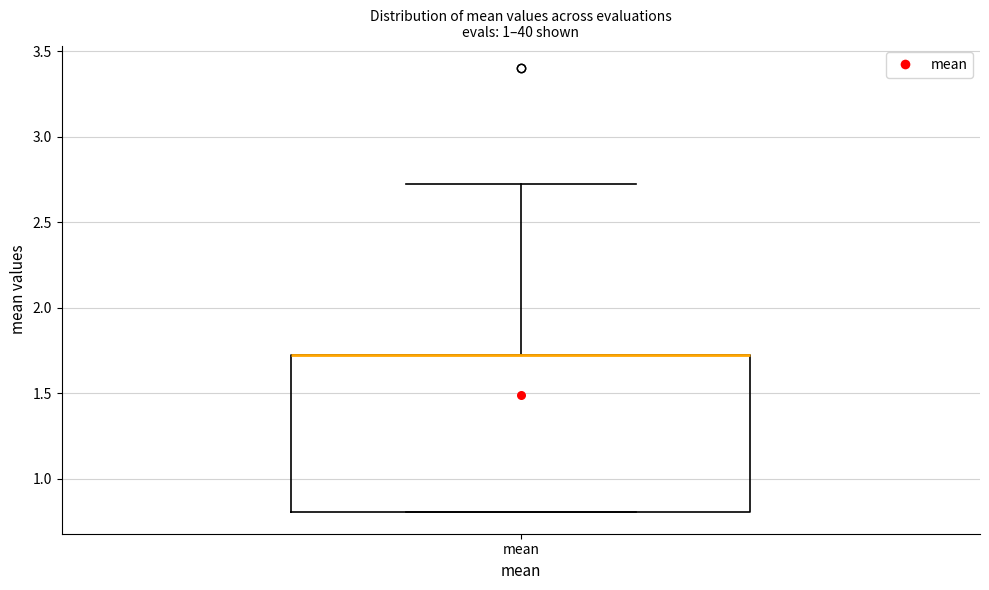

Transcribe this box plot: give where the median line is, the range the box spans, and where the two whiskers end, as read against the y-axis. The values are not printed on the chart, so give them approximately, as read against the axis.

median 1.70 (drawn on the box's upper edge), box 0.80 to 1.70, whiskers 0.80 to 2.75